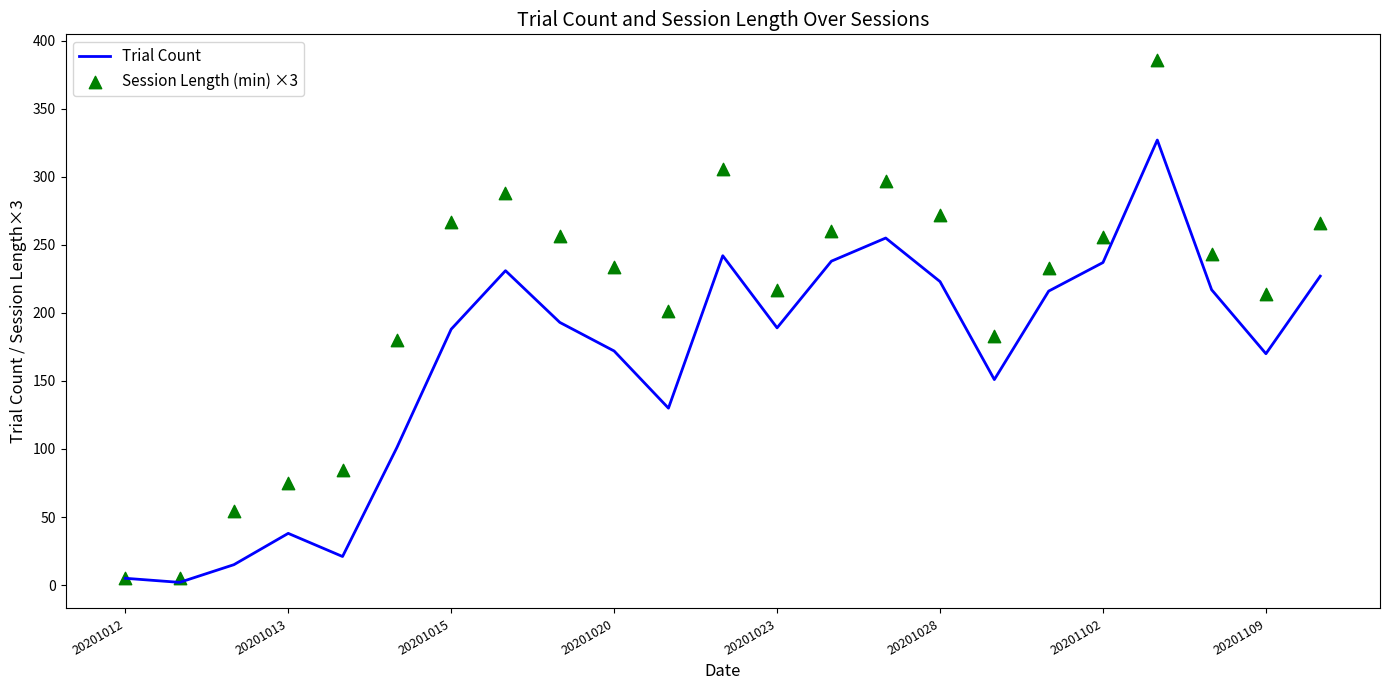

What are all the series names shown in the legend?

Trial Count, Session Length (min) ×3